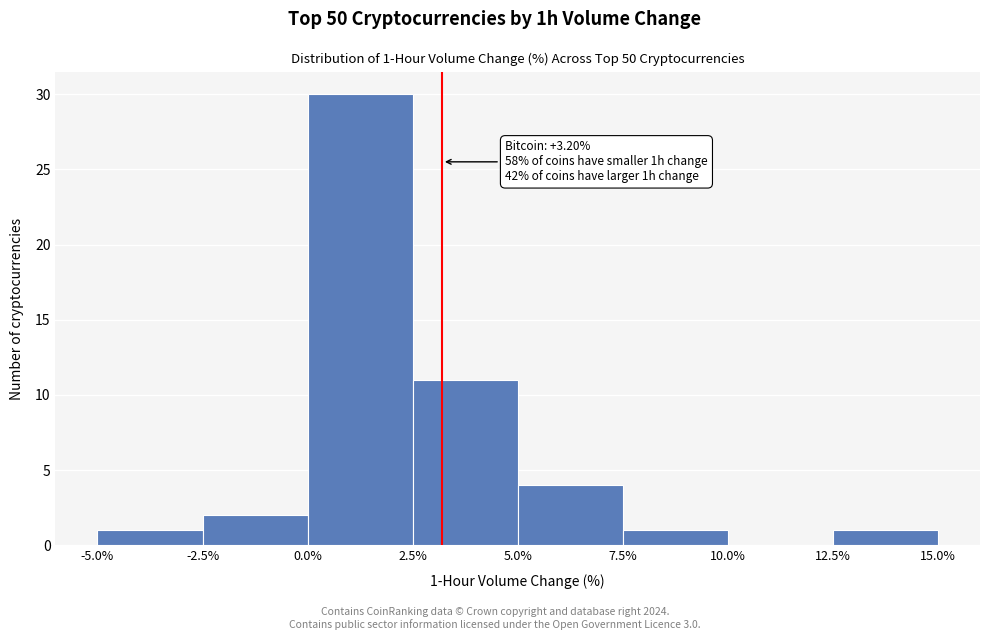

Over which range of the x-axis is the bar tallest?

0.0% to 2.5%